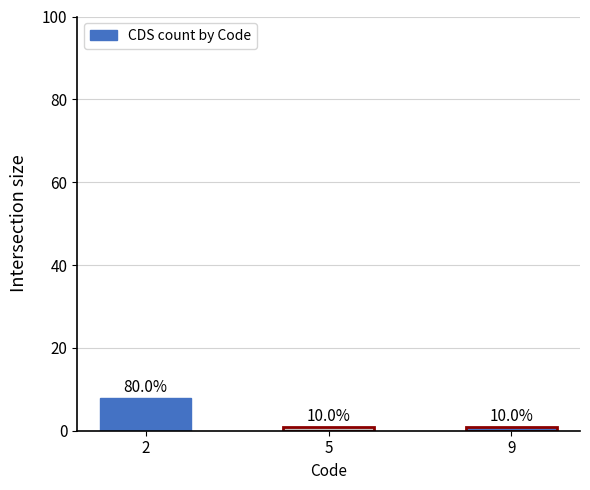

How many bars are there in total?

3